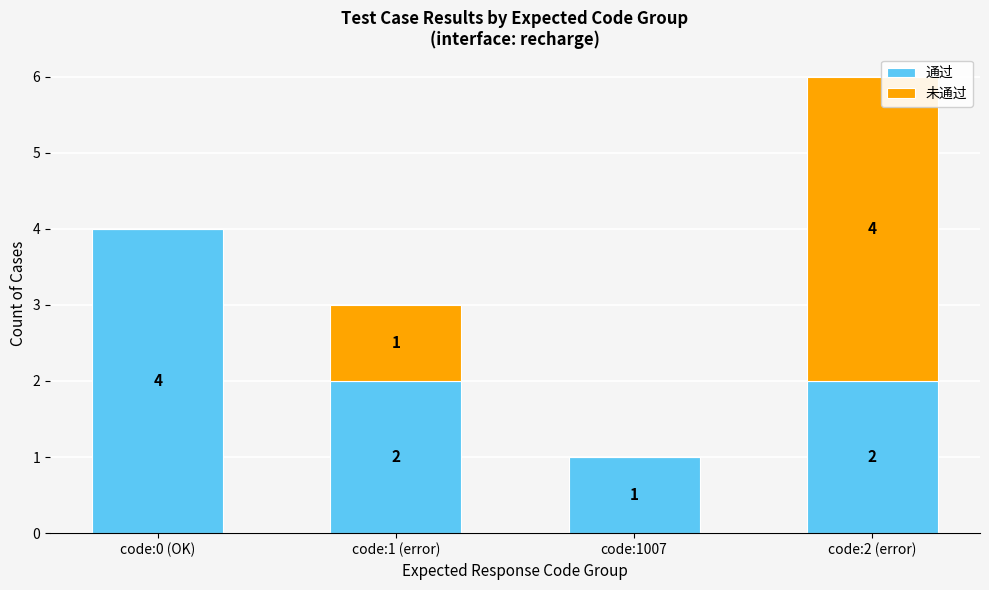

Reading left to right, transcribe the values for 通过.

code:0 (OK)=4	code:1 (error)=2	code:1007=1	code:2 (error)=2